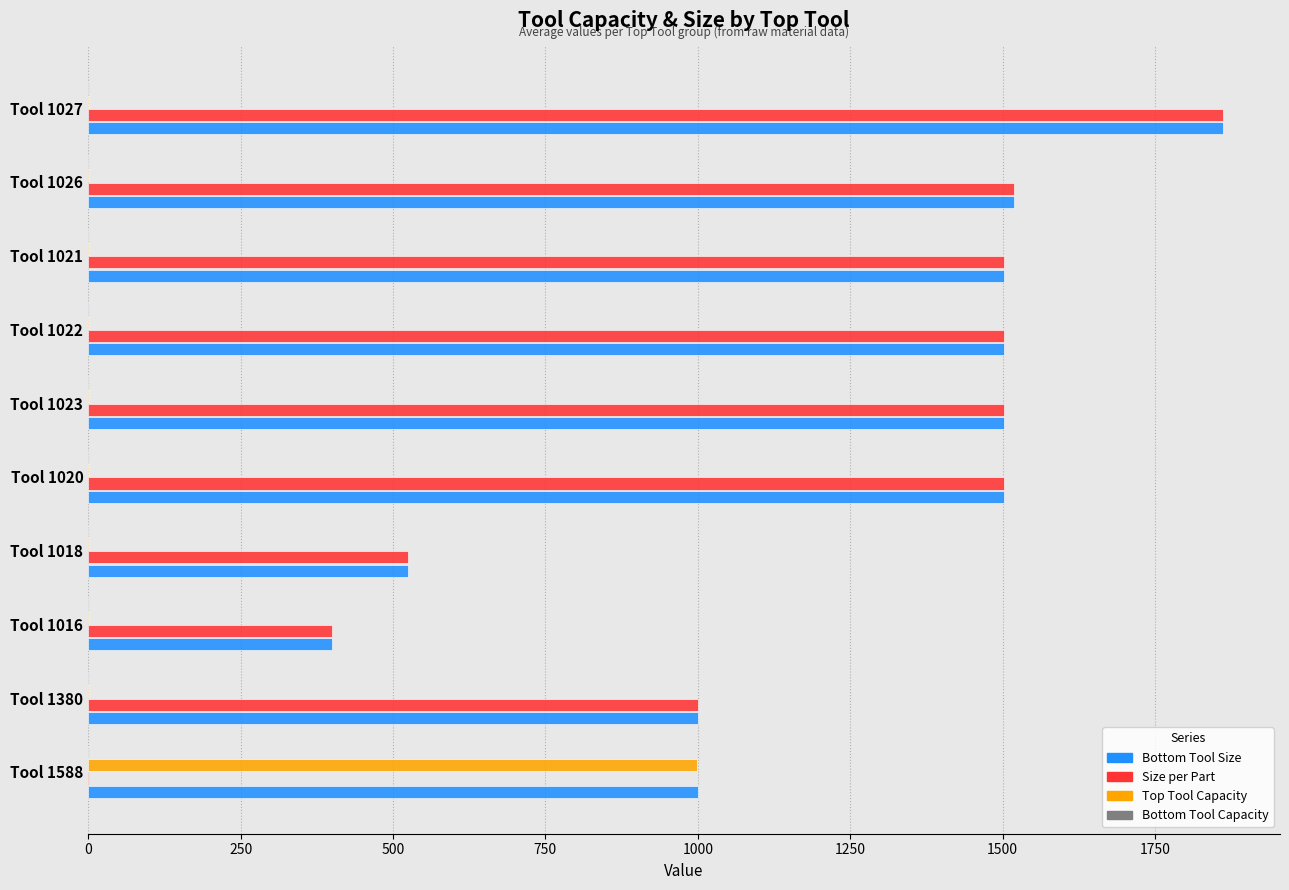

The value of Bottom Tool Size at Tool 1026 is 1519.6. True or false?

True